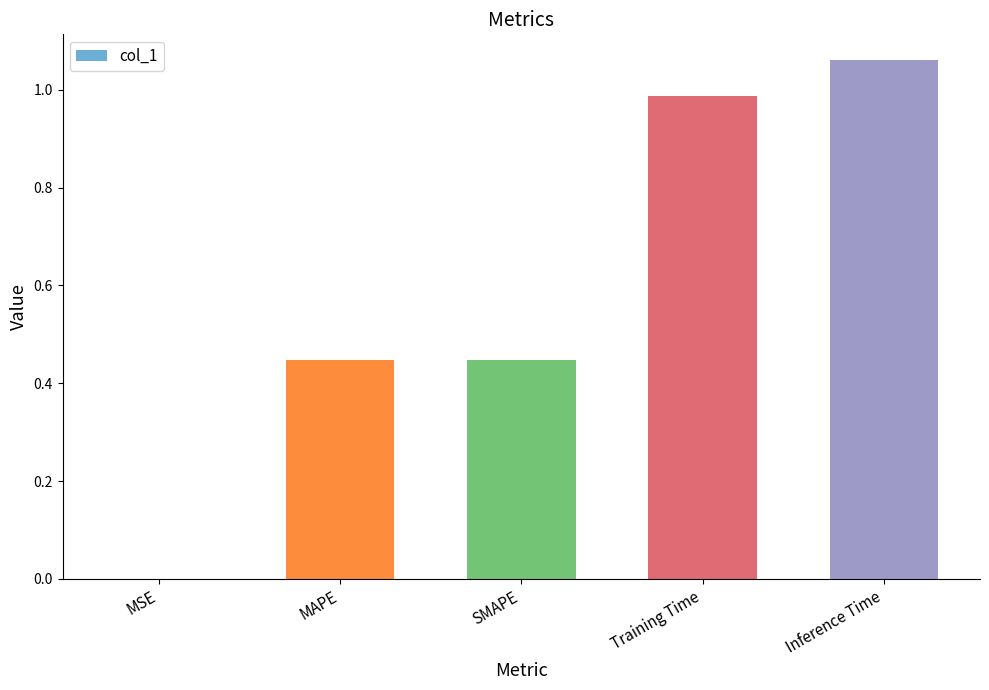

What is the change in value from MSE to Inference Time?

+1.1